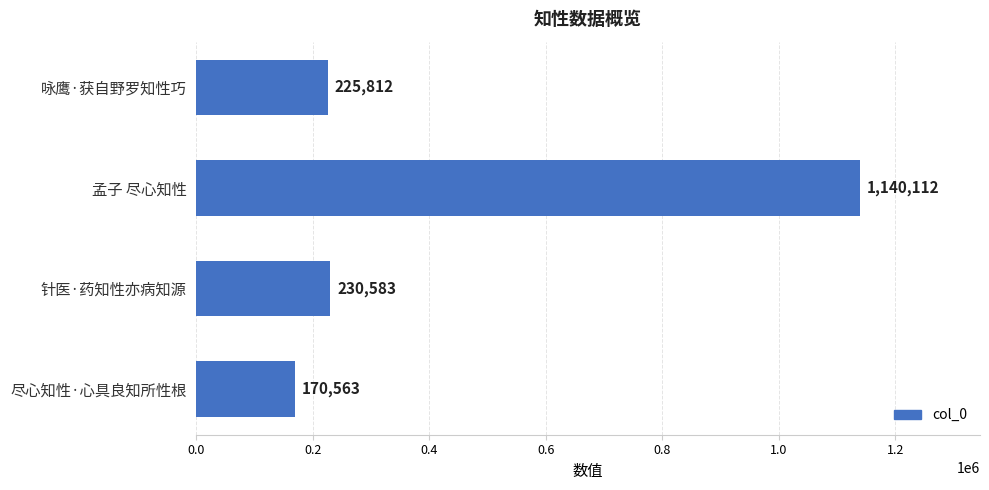

At which label is the value closest to 655337?

针医·药知性亦病知源